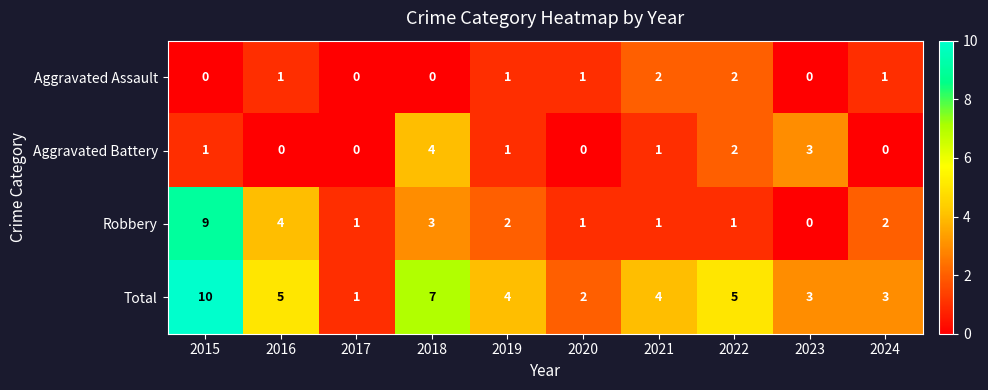

Count the number of categories in the chart.

10